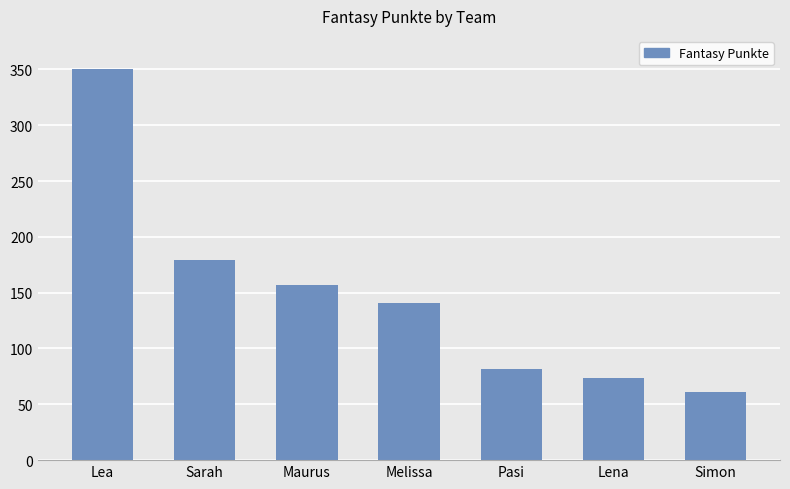

What is the label of the 7th bar from the left?

Simon